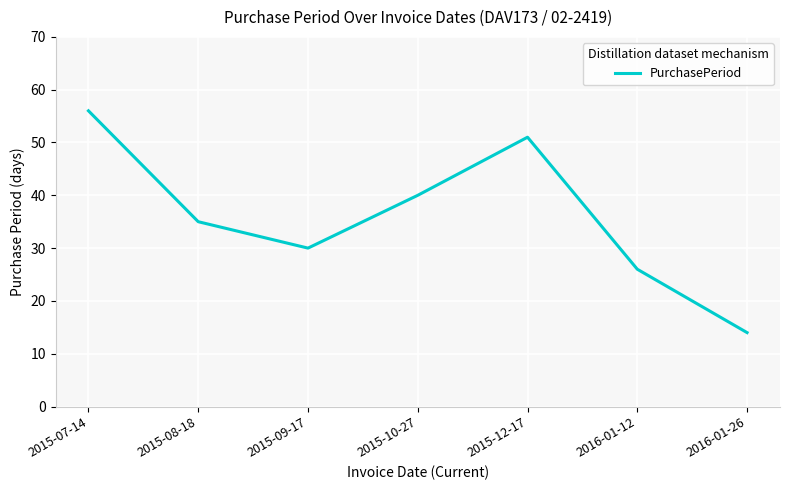

What position from the left is 2015-12-17?

5